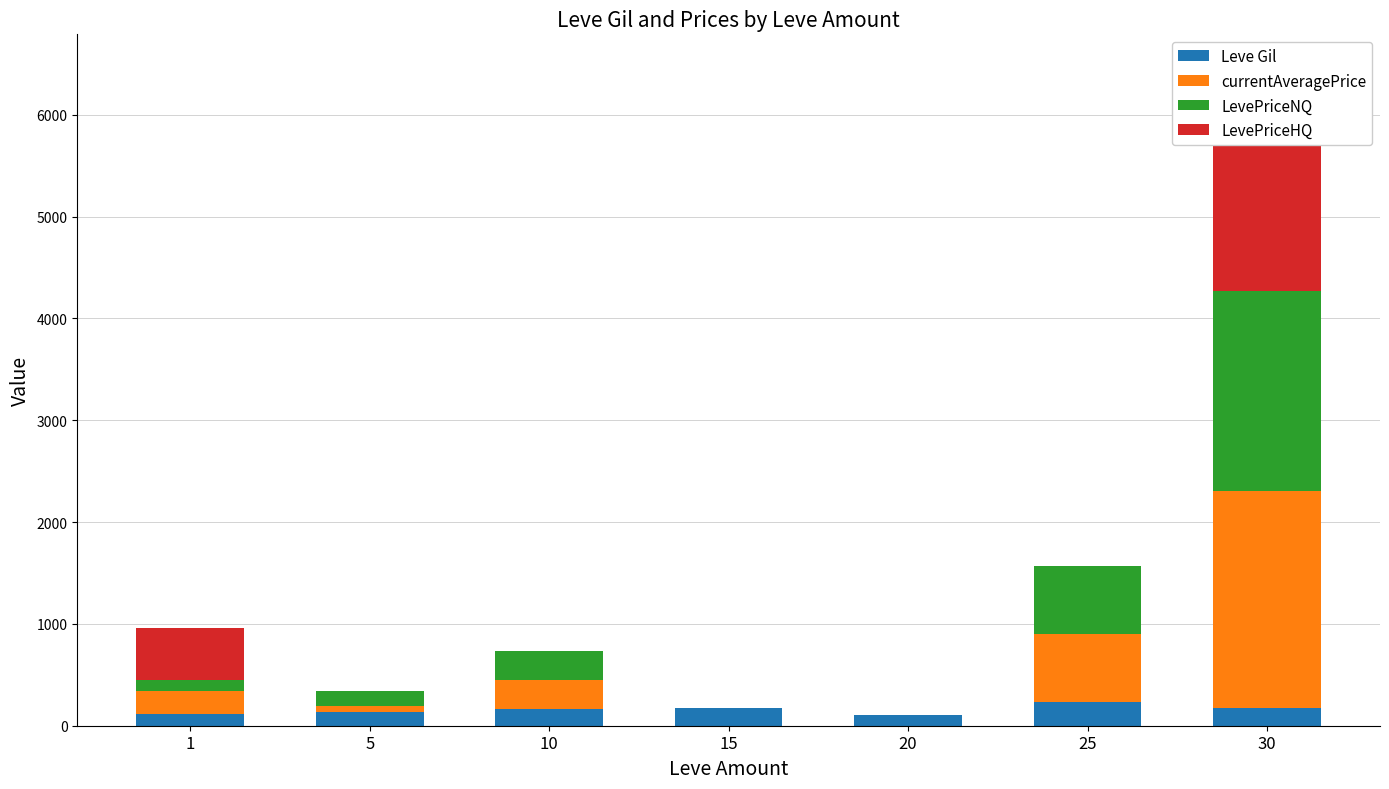

The value of LevePriceNQ at 1 is 101.6. True or false?

True